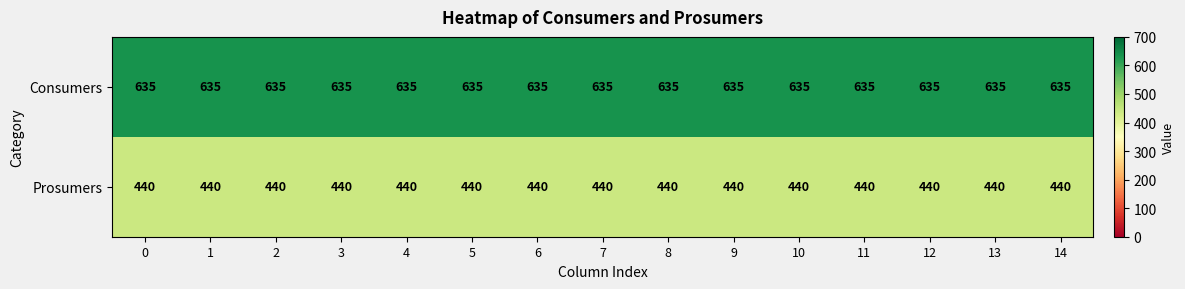

The Consumers series shows 635 at 14. True or false?

True